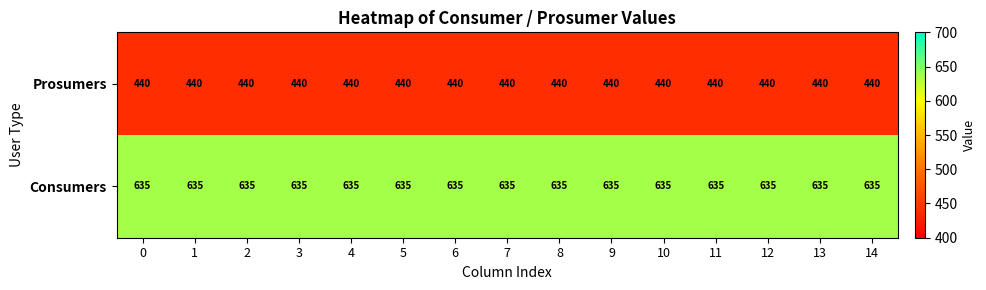

Is the value of Prosumers at 14 greater than the value of Consumers at 7?

No